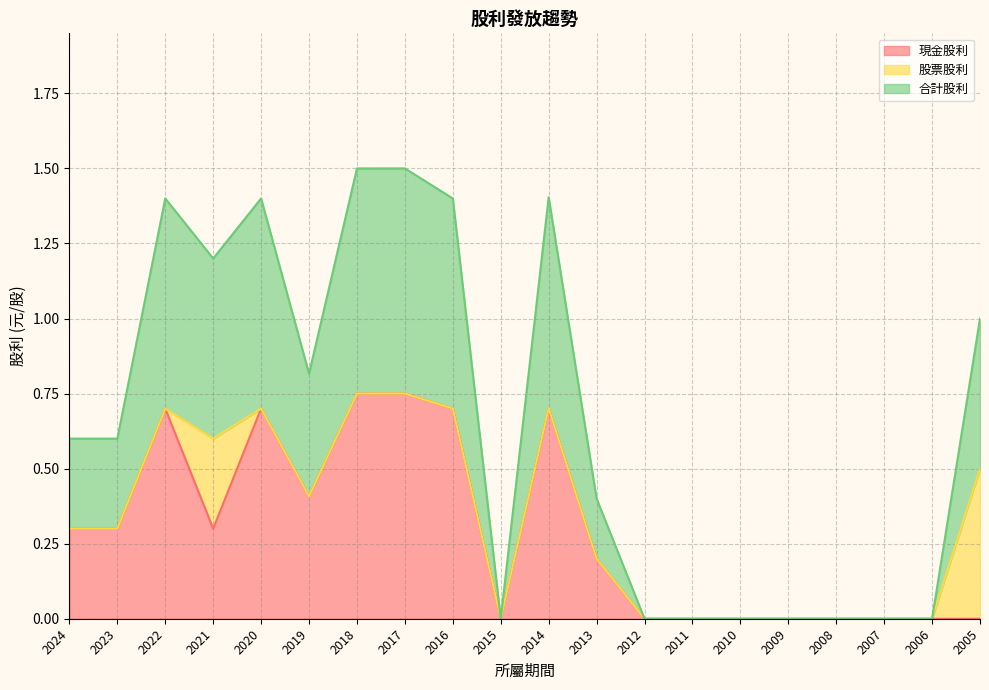

Does the chart display data point markers on the line(s)?

No